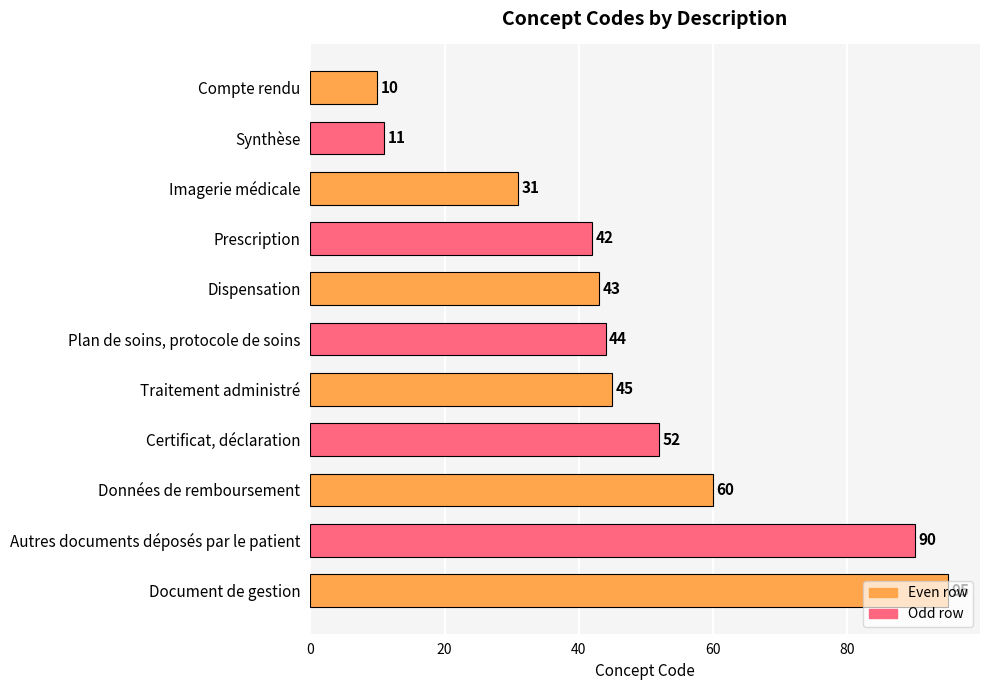

What position from the top is Plan de soins, protocole de soins?

6